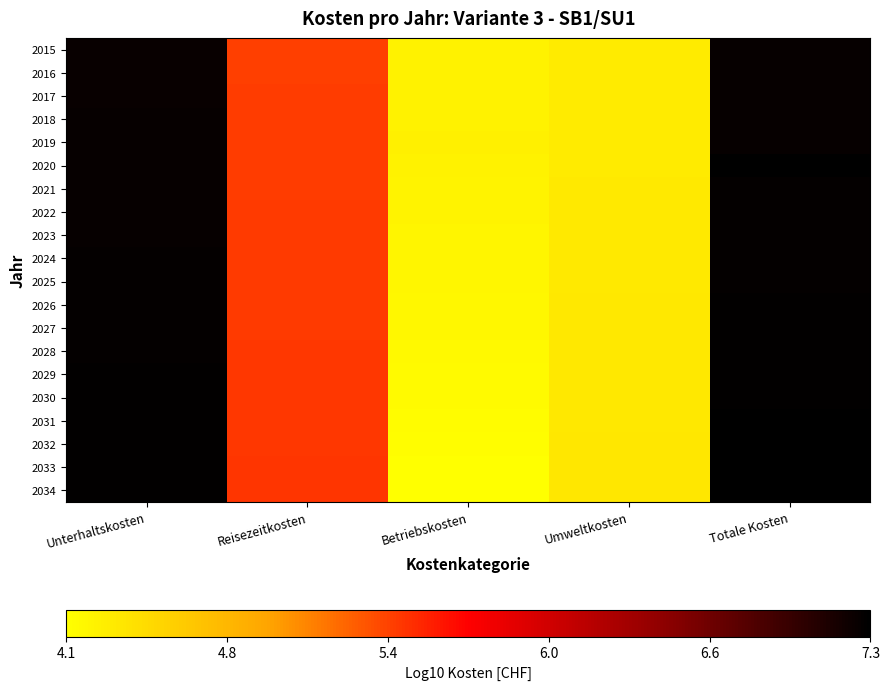

Which series has the largest range (max minus min)?

2034